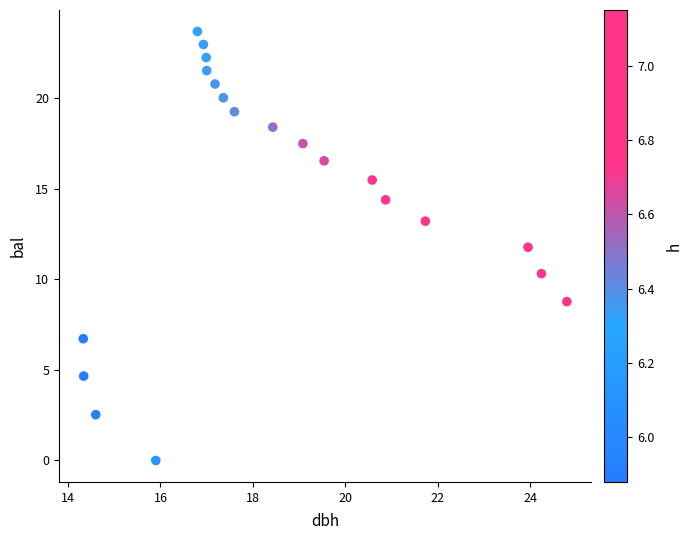

What is the range of X values (max minus min)?

10.5